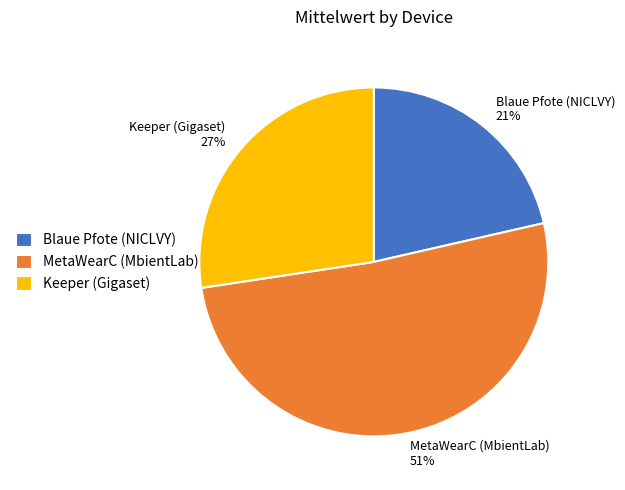

Which slice is the smallest?

Blaue Pfote (NICLVY)